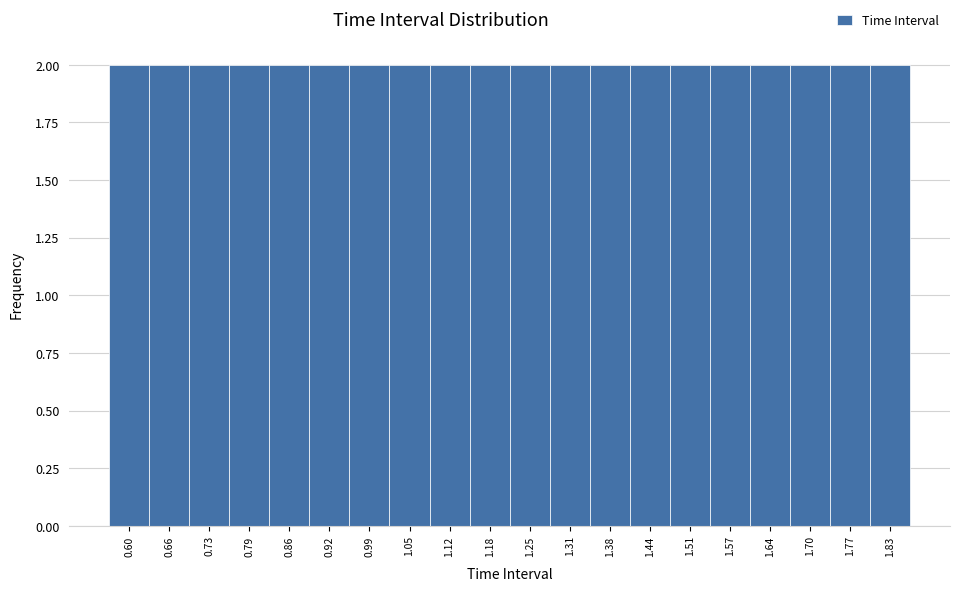

Reading left to right, list every bar in this chart as the range it spans on the x-axis followed by its height. Neither the bar edges nor the heights are printed on the chart, so give them approximately, as read against the axes.

0.57 to 0.63: 2
0.63 to 0.70: 2
0.70 to 0.76: 2
0.76 to 0.83: 2
0.83 to 0.89: 2
0.89 to 0.96: 2
0.96 to 1.02: 2
1.02 to 1.09: 2
1.09 to 1.15: 2
1.15 to 1.22: 2
1.22 to 1.28: 2
1.28 to 1.35: 2
1.35 to 1.41: 2
1.41 to 1.48: 2
1.48 to 1.54: 2
1.54 to 1.61: 2
1.61 to 1.67: 2
1.67 to 1.74: 2
1.74 to 1.80: 2
1.80 to 1.87: 2